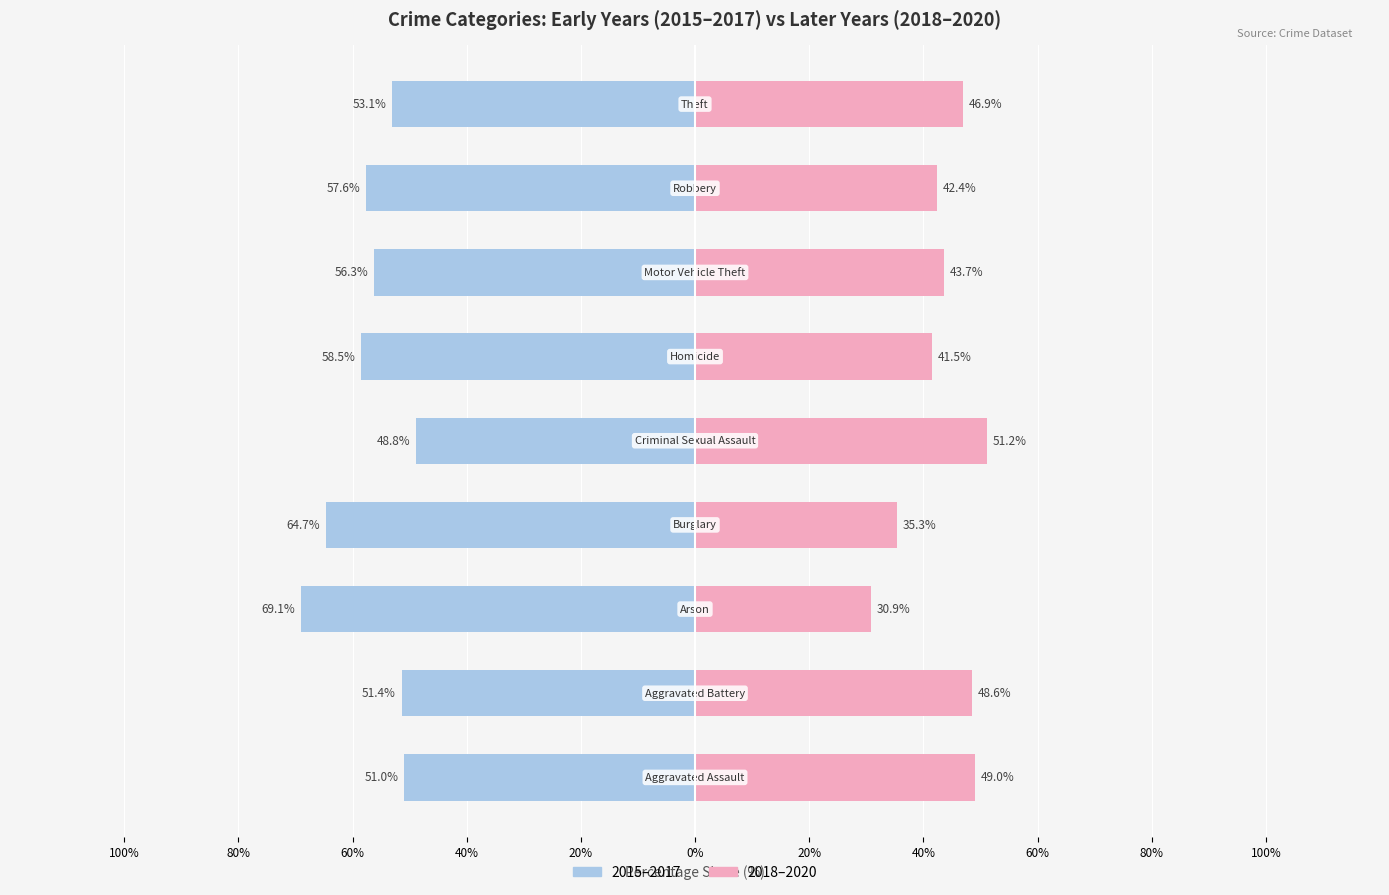

Is it true that 2015-2017 (Early) equals -51.4 at 80%?

True